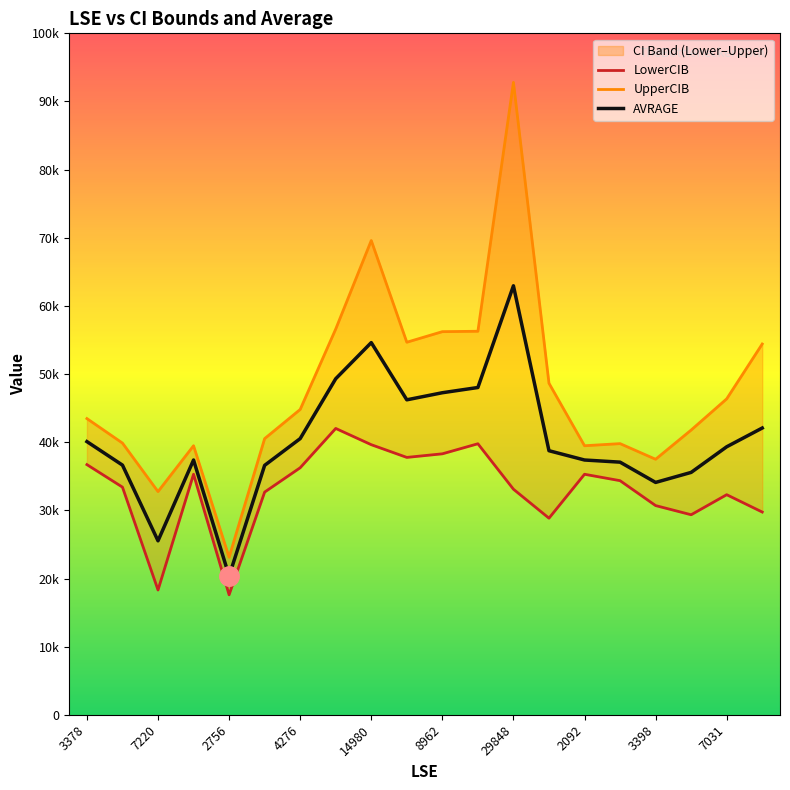

What is the difference between the second highest and minimum values in the LowerCIB series?

22163